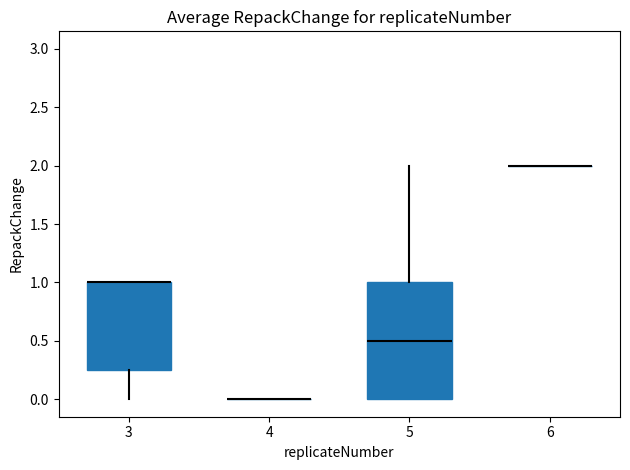

Reading left to right, read every box against the y-axis: the position of its median line, the range the box covers, and the ends of its whiskers. The values are not printed on the chart, so give them approximately, as read against the axis.

3: median 1.00 (drawn on the box's upper edge), box 0.25 to 1.00, whiskers 0.00 to 1.00
4: box collapsed to a line at 0.00, whiskers 0.00 to 0.00
5: median 0.50, box 0.00 to 1.00, whiskers 0.00 to 2.00
6: box collapsed to a line at 2.00, whiskers 2.00 to 2.00